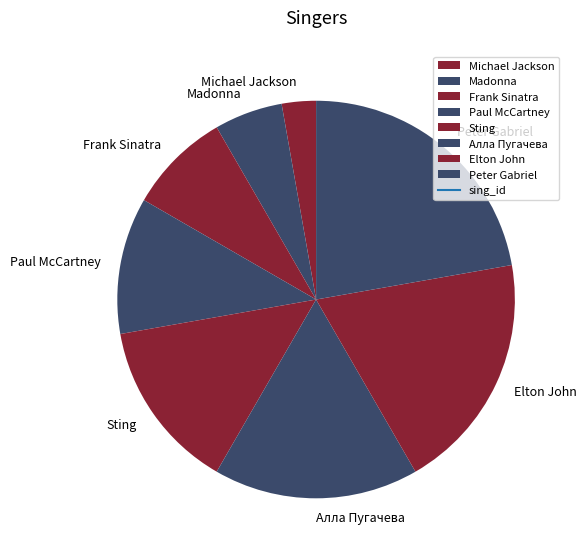

Rank the categories by value from lowest to highest.

Michael Jackson, Madonna, Frank Sinatra, Paul McCartney, Sting, Алла Пугачева, Elton John, Peter Gabriel